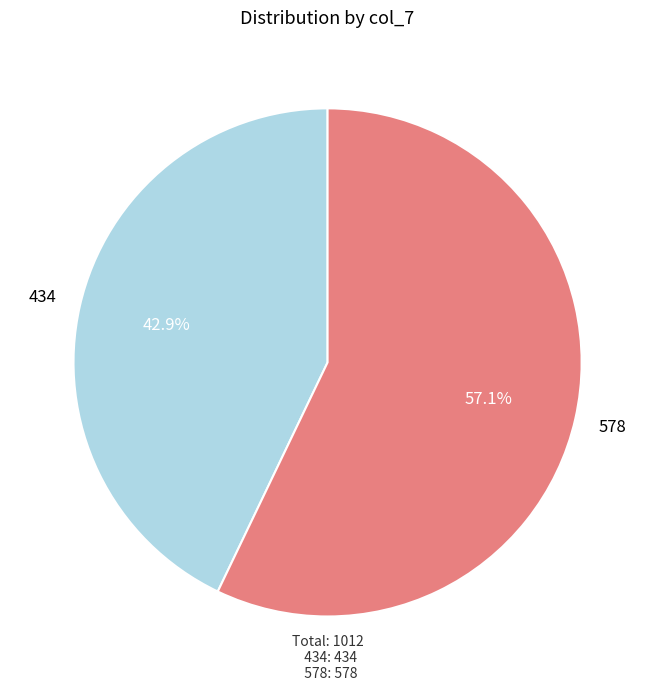

Is it true that 434 is 56% of the pie?

False